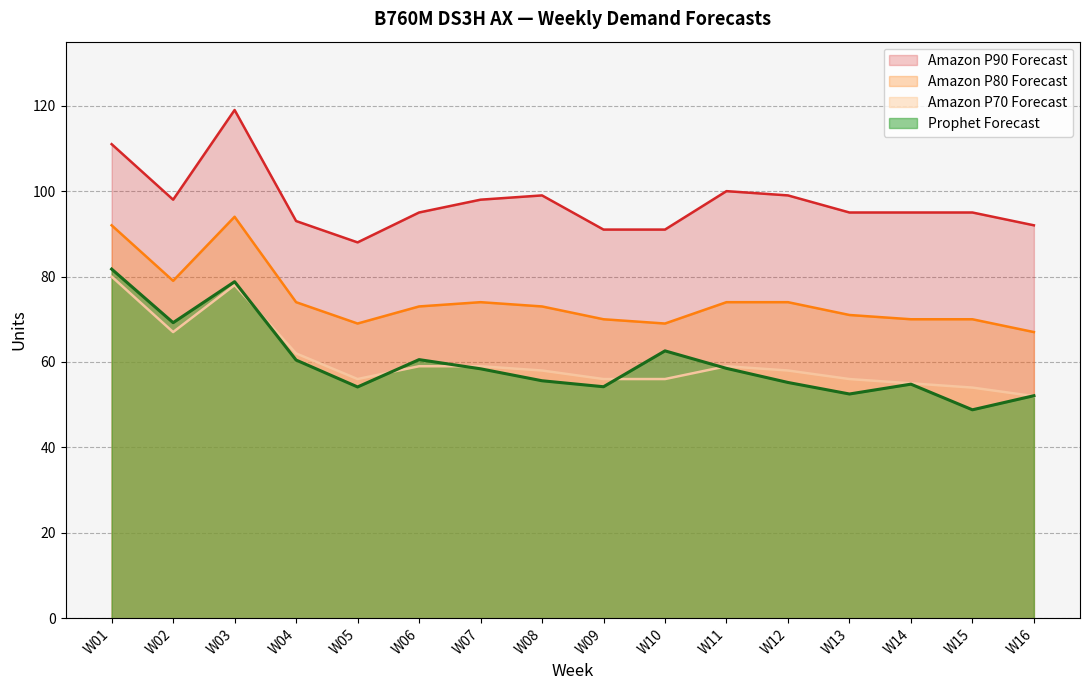

What is the sum of the Amazon P80 Forecast values at W02 and W04?

153.0